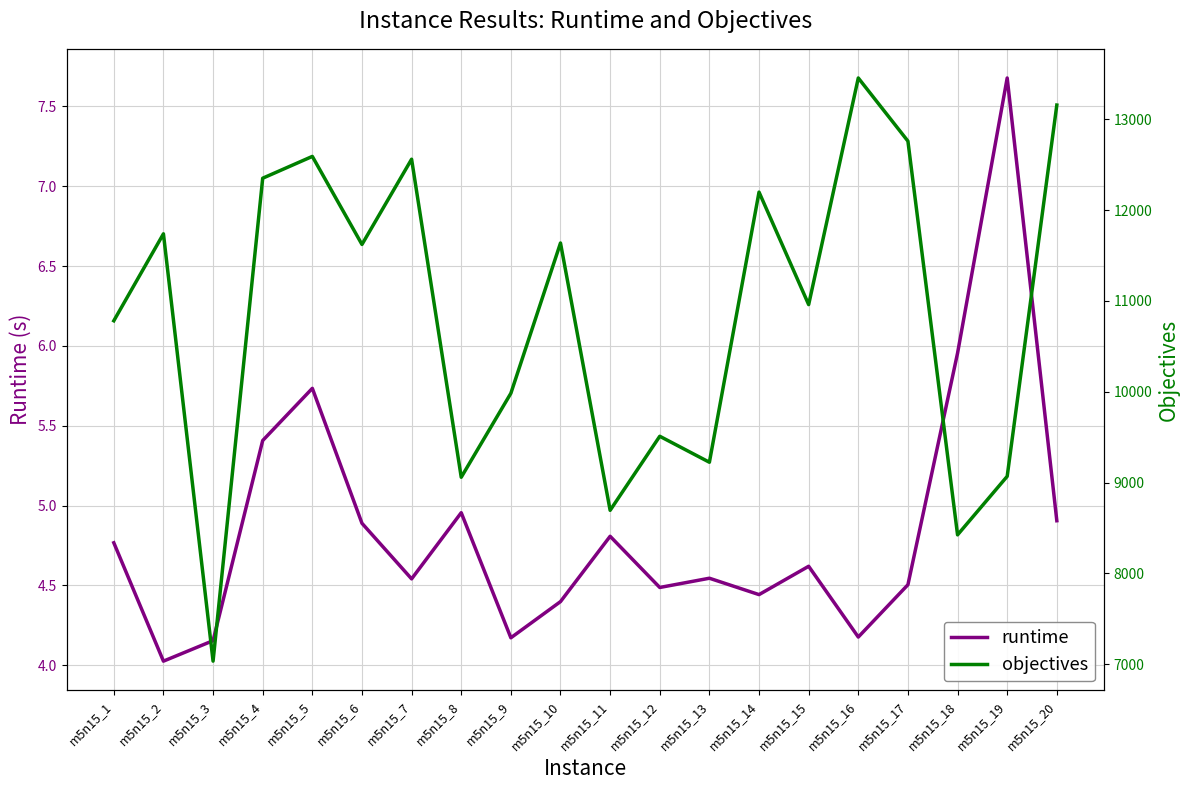

In runtime, how many points are lower than both neighbors (excluding endpoints)?

6